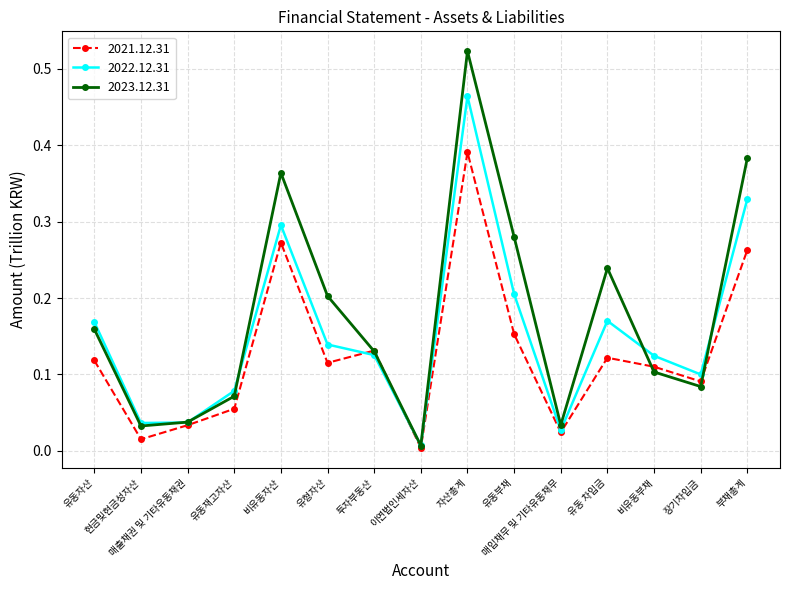

True or false: 2022.12.31 has more than 1 points higher than both neighbors.

True